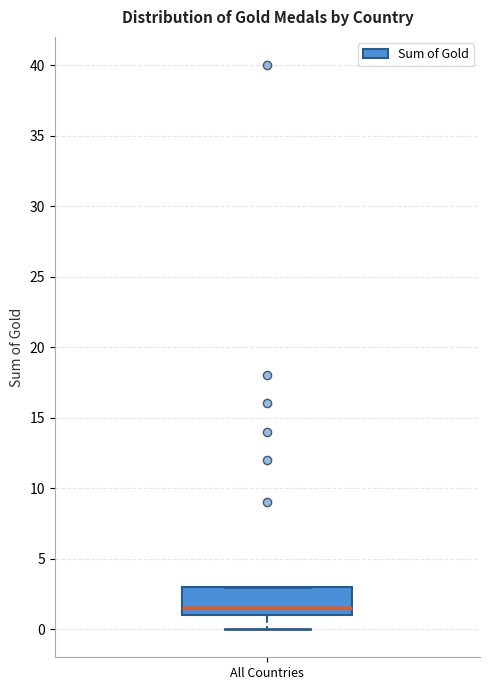

Read this box plot against the y-axis: the position of the median line, the range covered by the box, and the ends of both whiskers. The values are not printed on the chart, so give them approximately, as read against the axis.

median 1.5, box 1.0 to 3.0, whiskers 0.0 to 3.0